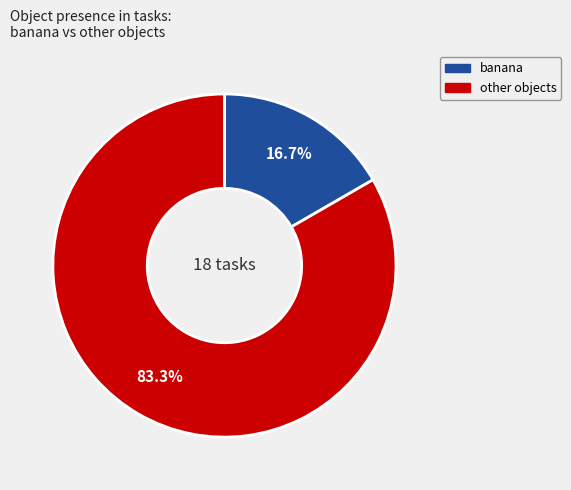

To the nearest percent, what portion does banana represent?

17%